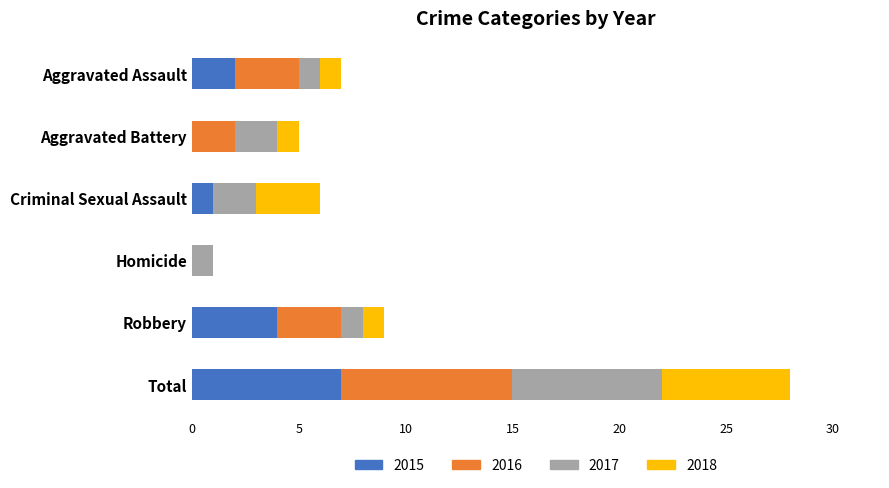

At which label does 2015 reach its peak?

Total